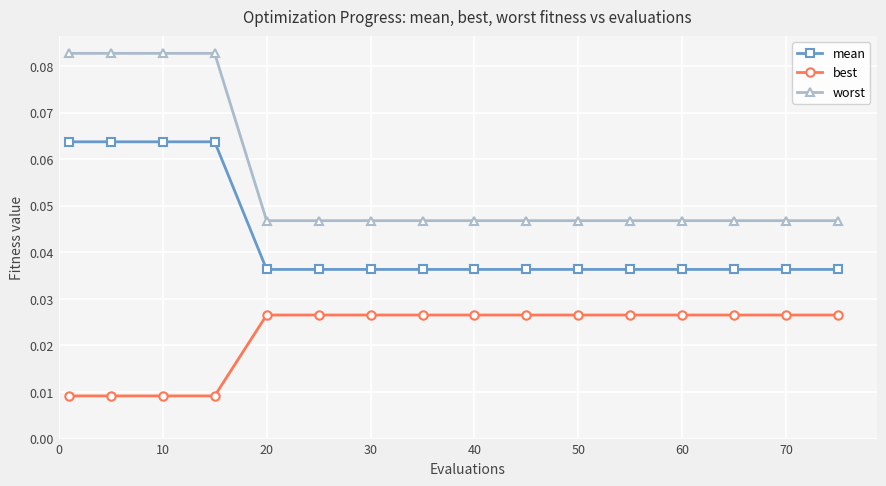

True or false: mean and best intersect in this chart.

False